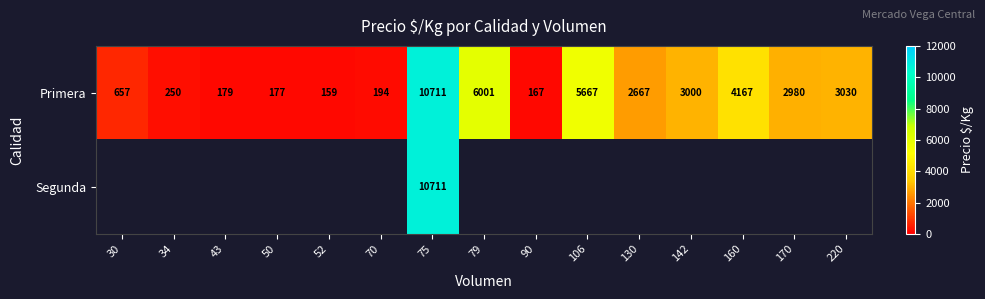

Count the number of data series in this chart.

2